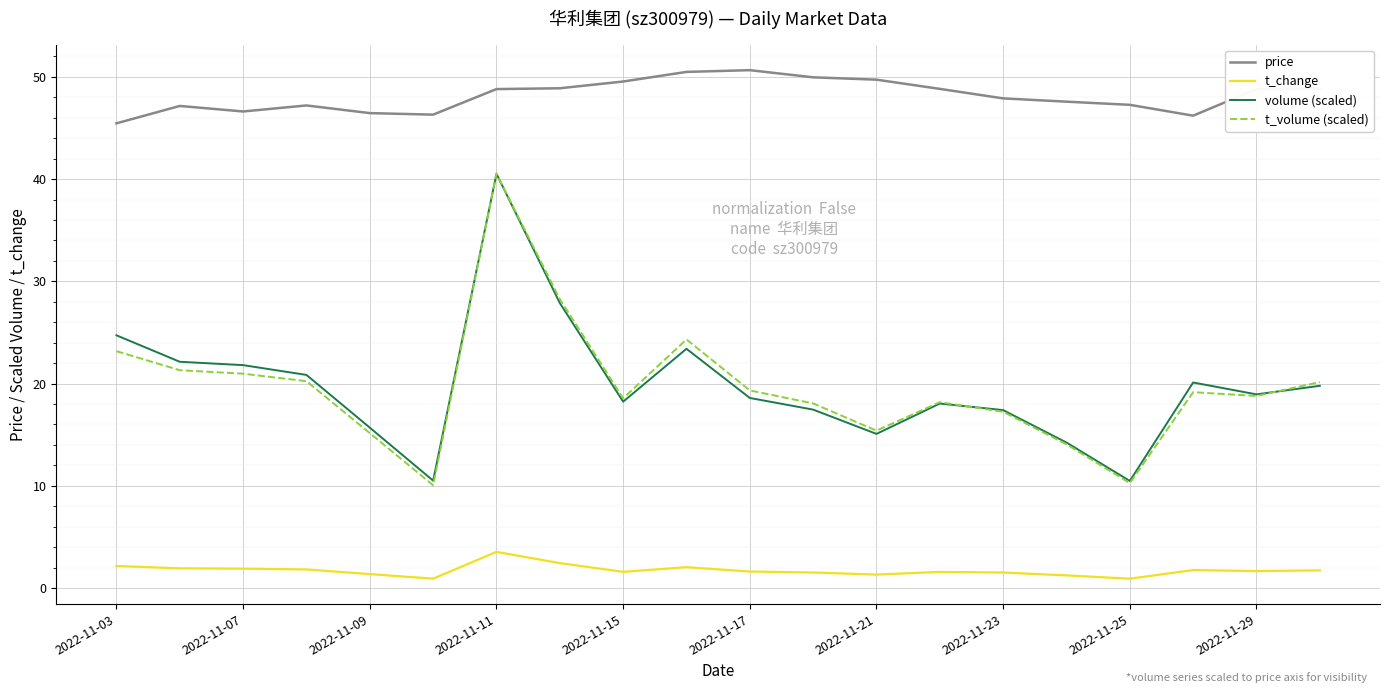

Which series has the largest total across all categories?

price